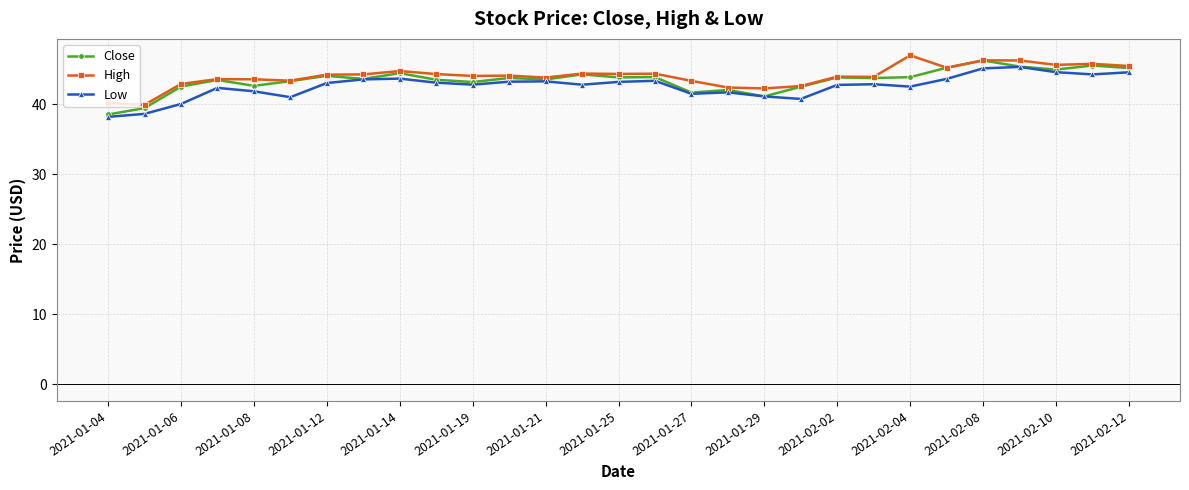

What is the value of the Close point at the 9th from the left?

44.4